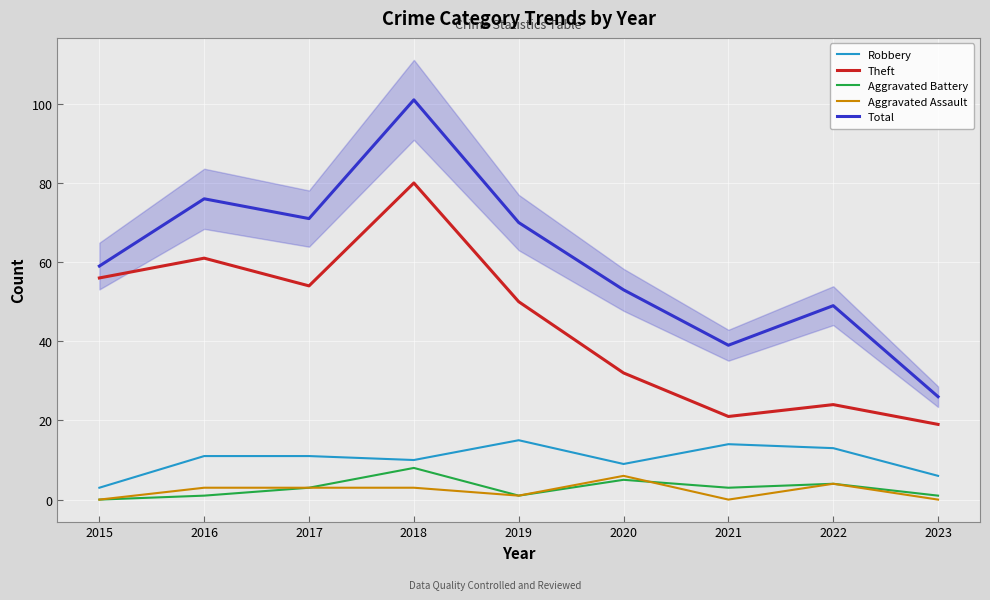

Between 2021 and 2022, which series saw the biggest shift?

Total